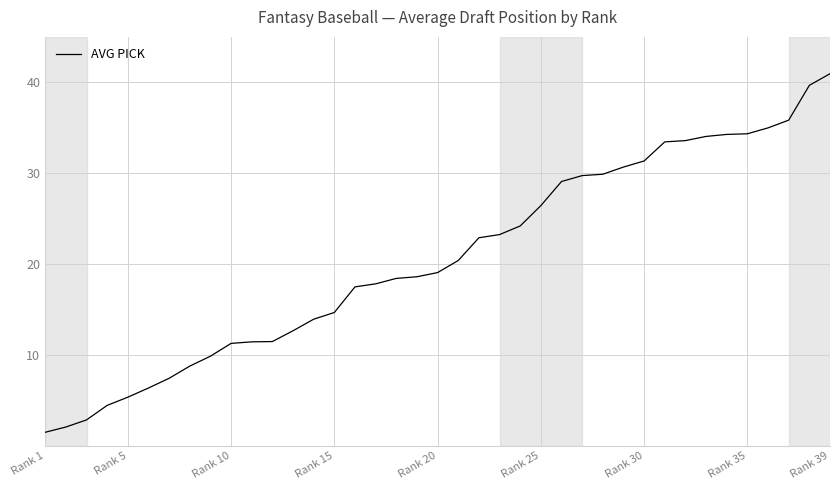

What is the maximum value shown in the chart?

41.0